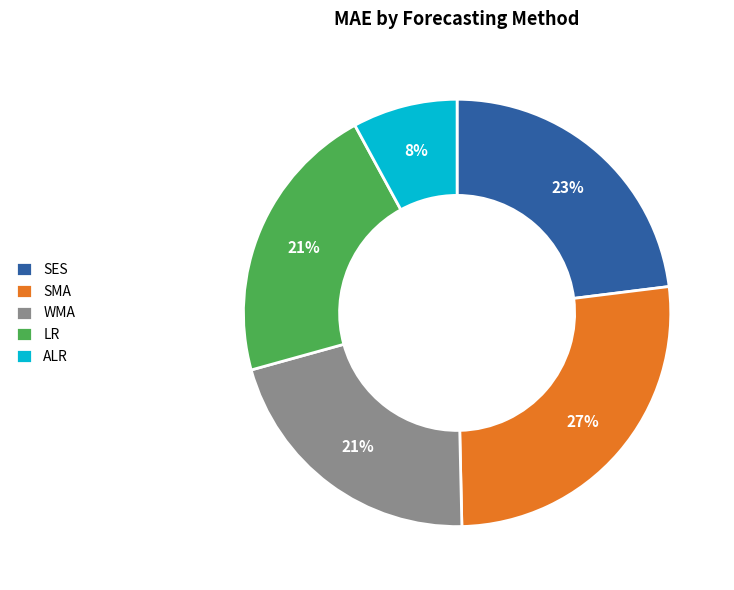

Is it true that SMA is 27% of the pie?

True